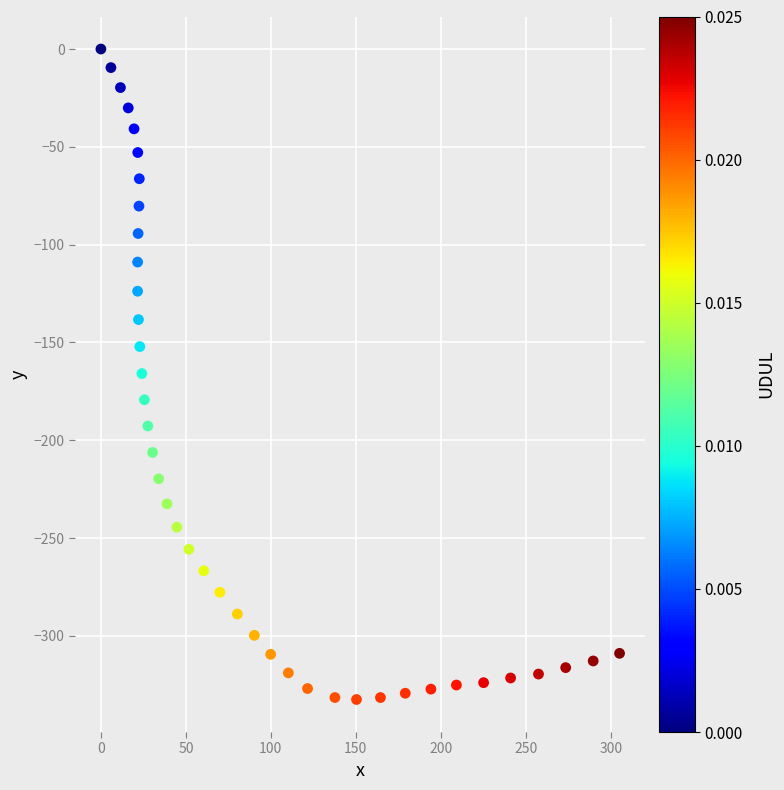

What is the range of X values (max minus min)?

305.2